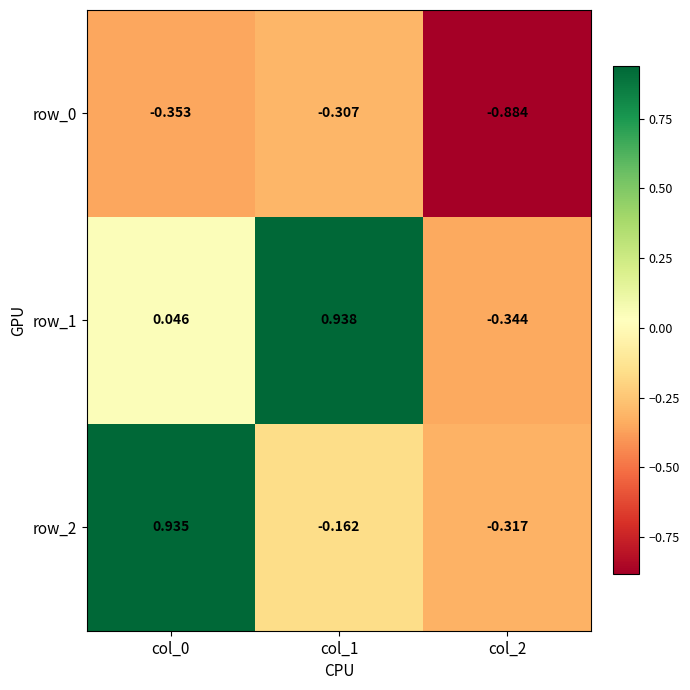

What is the total value across all series at col_2?

-1.5